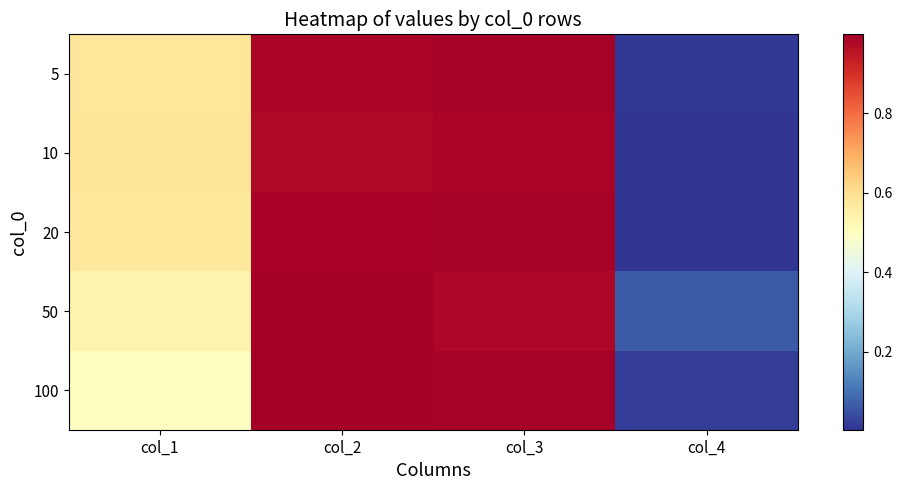

At col_2, list the series in order from smallest to largest.

10, 5, 20, 50, 100